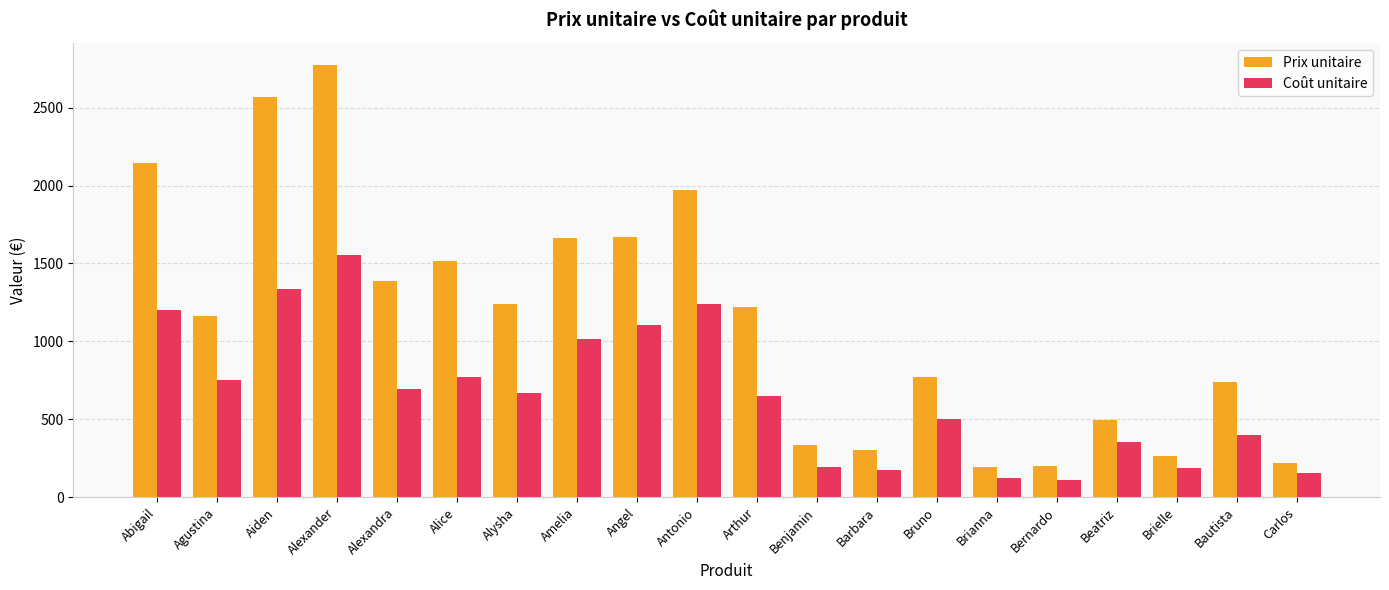

What is the minimum value shown in the chart?

110